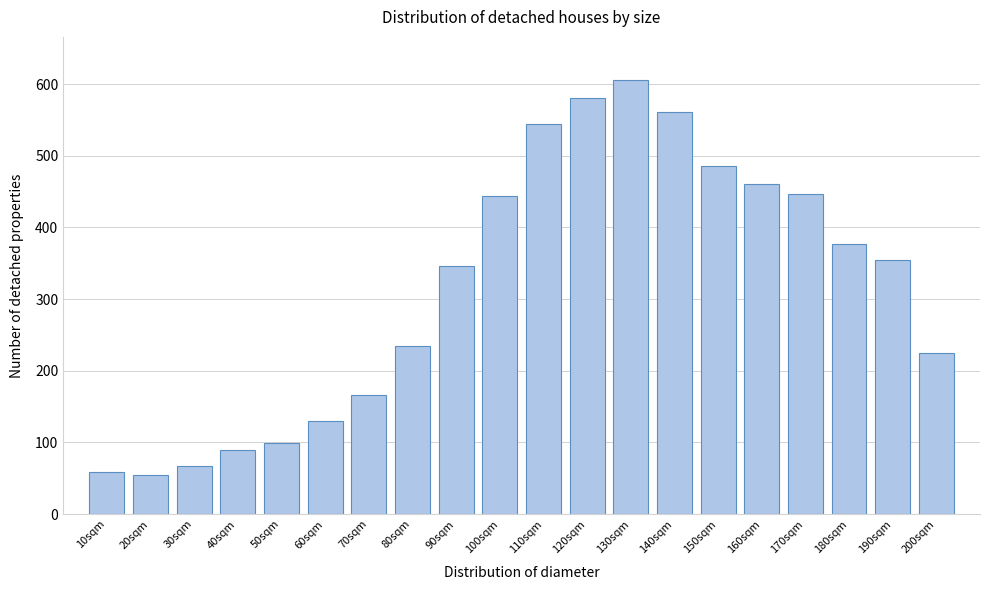

Reading left to right, list all the values displayed in this chart.

58.1	54.0	67.0	89.7	99.0	130.3	166.7	235.0	345.4	443.3	543.7	580.1	605.2	560.8	485.2	460.4	446.2	376.7	354.7	224.3